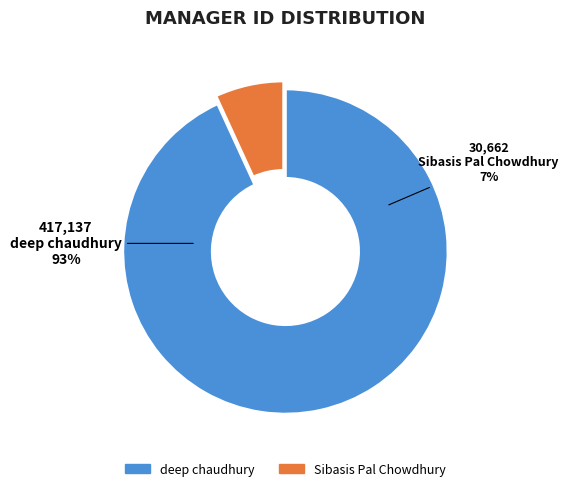

How many slices are in this pie chart?

2